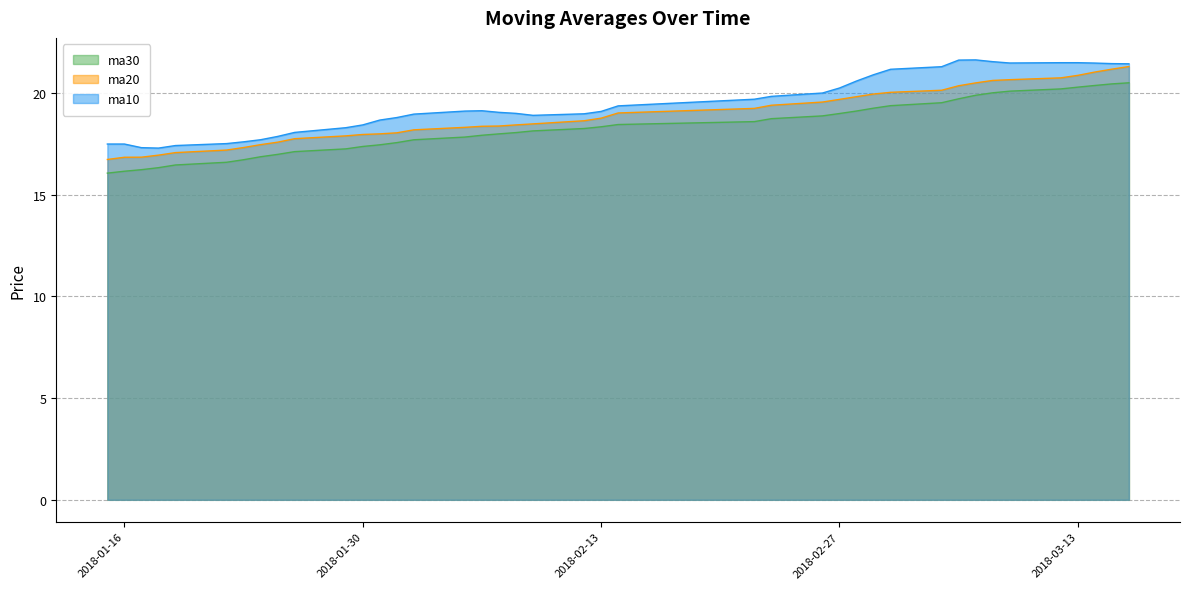

Which series has the widest spread of values?

ma20